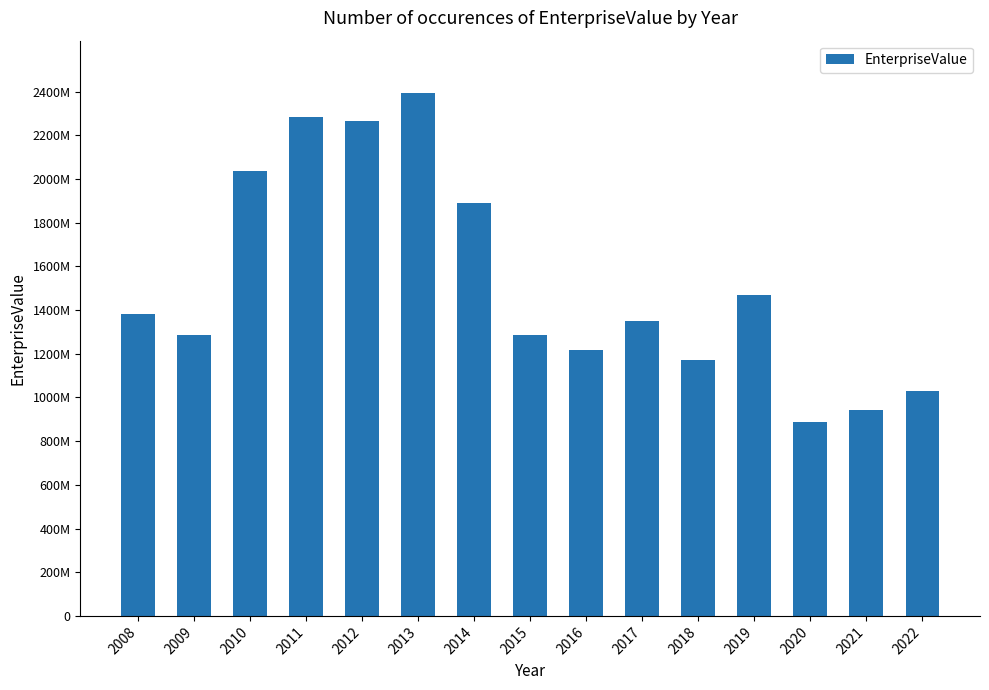

Reading left to right, transcribe all the data shown in this chart.

1382751440	1287581400	2036836950	2282727930	2267260620	2393445000	1891361060	1286841610	1215424880	1348506270	1172930240	1468741480	888879740	944634330	1030817940